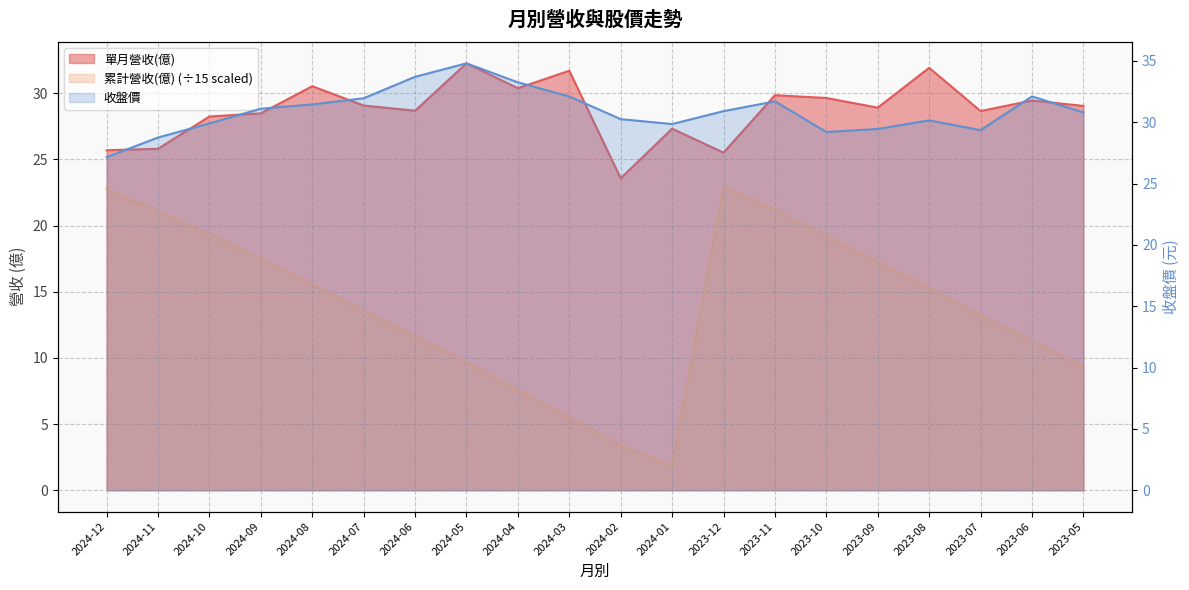

Is it true that 累計營收(億) equals 15.3 at 2023-08?

True